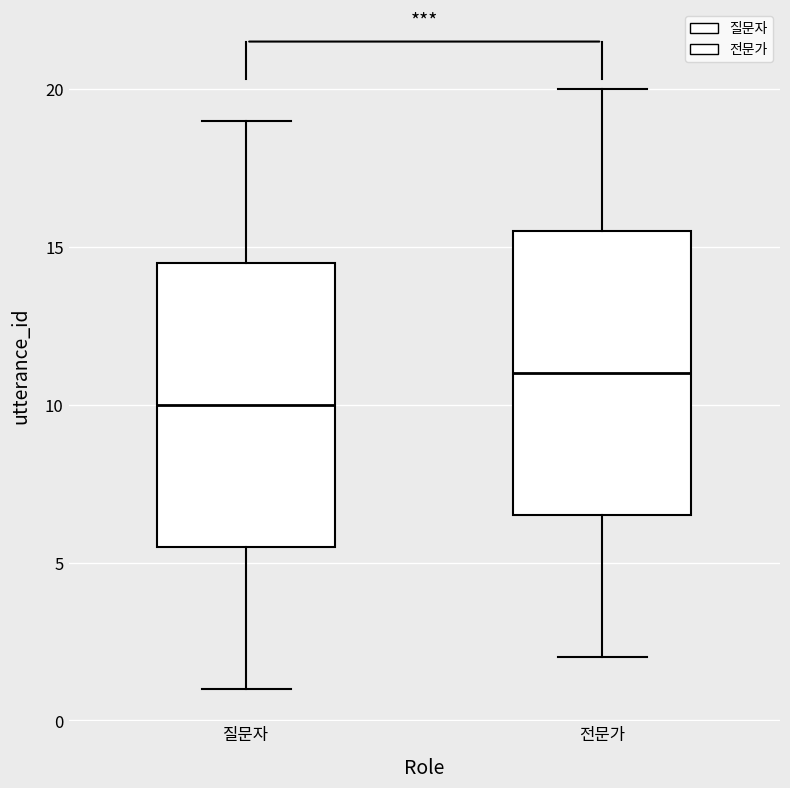

Where does the lower whisker of the box for 전문가 end on the y-axis? The values are not printed on the chart, so give them approximately, as read against the axis.

2.0